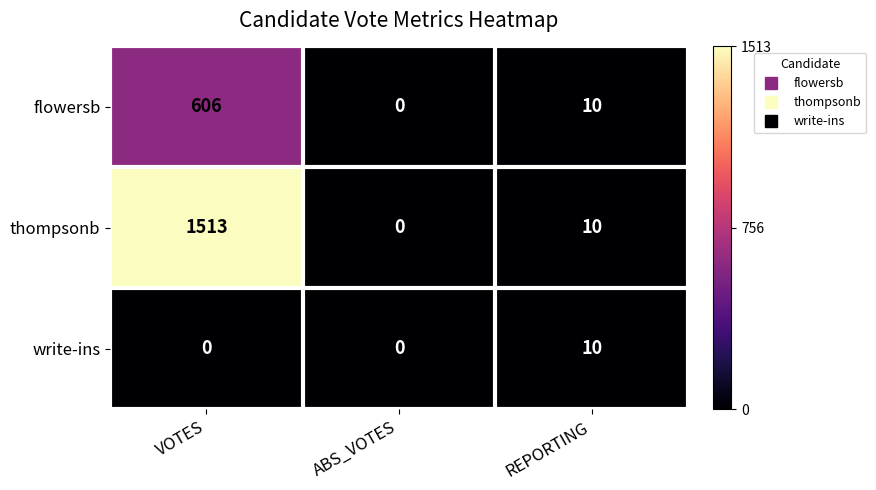

What is the difference between the maximum and second lowest values in the flowersb series?

596